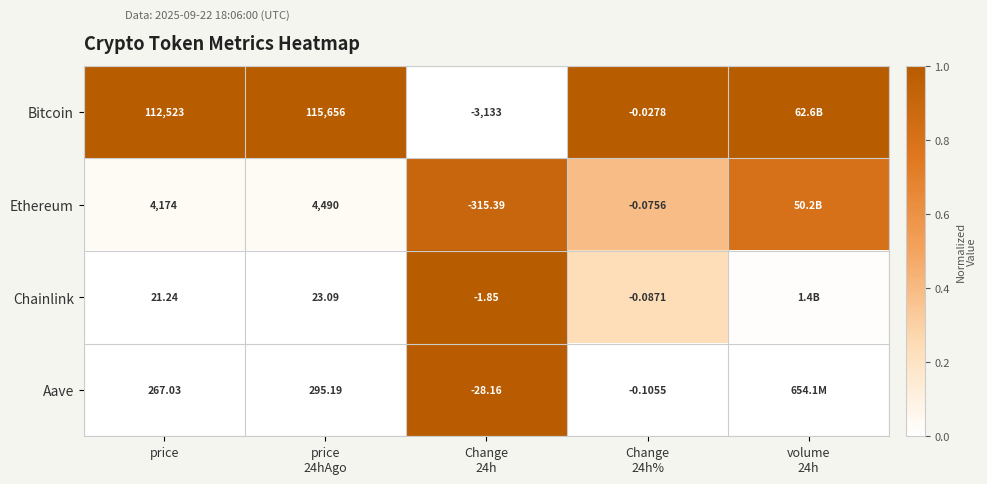

What is the maximum value shown in the chart?

1.0